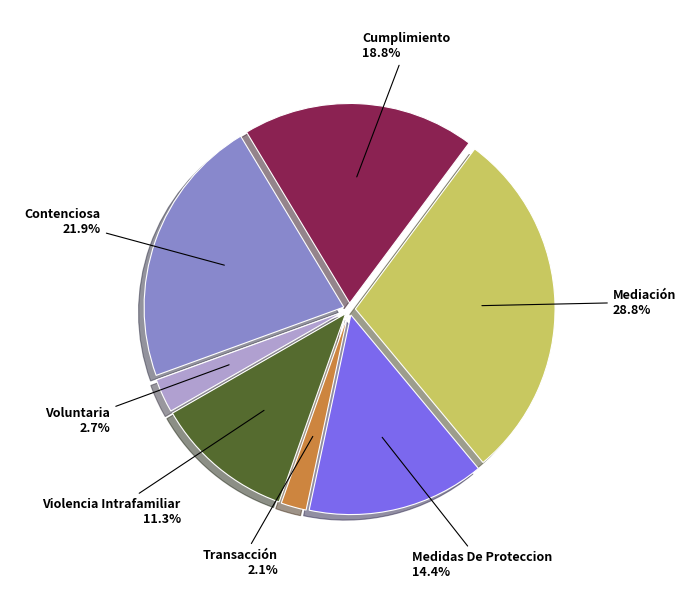

Does any single category account for the majority?

No